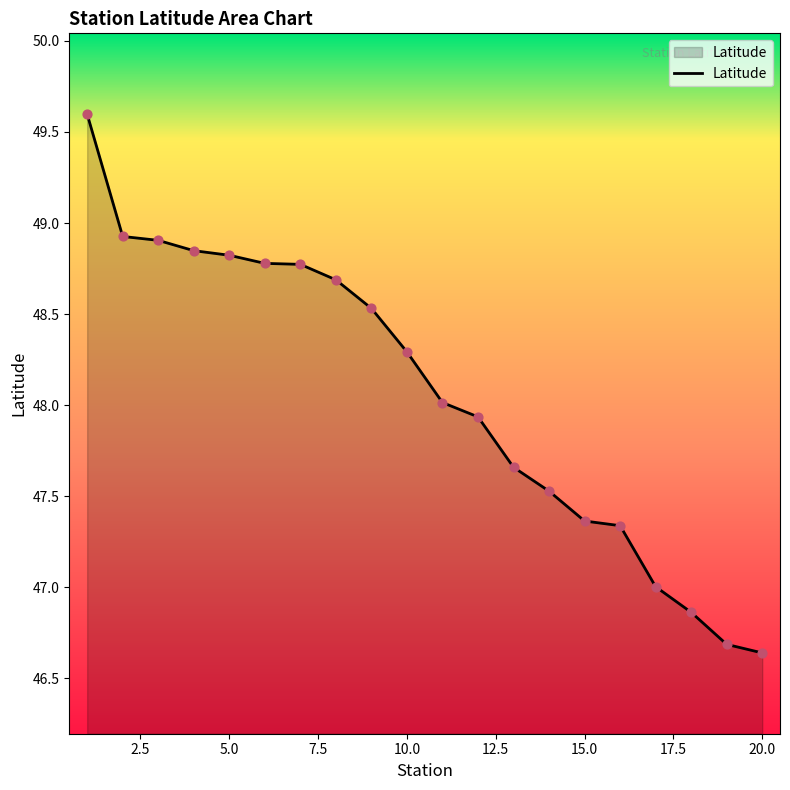

What is the difference between the maximum and minimum values?

3.0